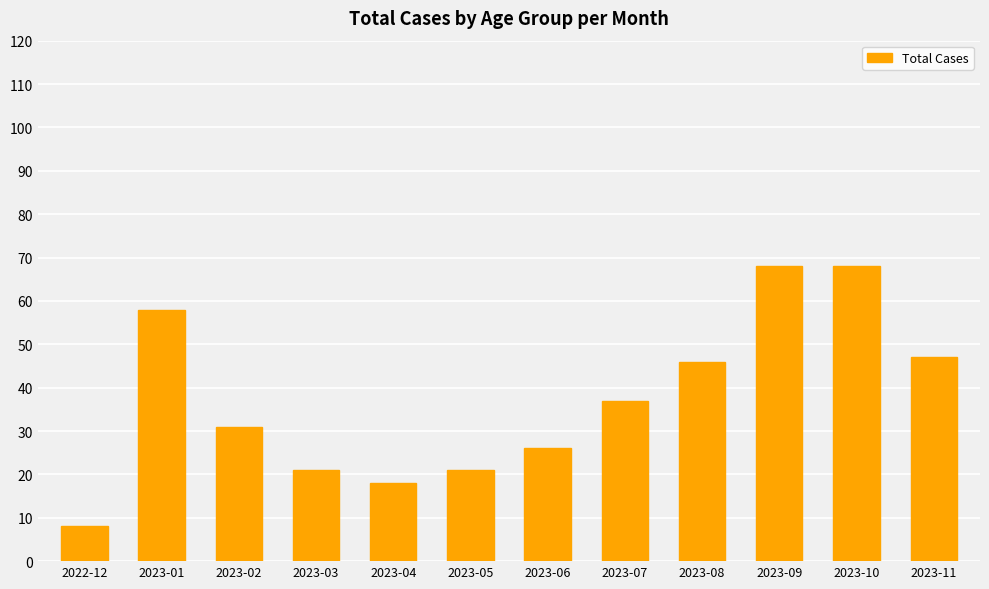

The chart shows a value of 47 at 2023-11. True or false?

True